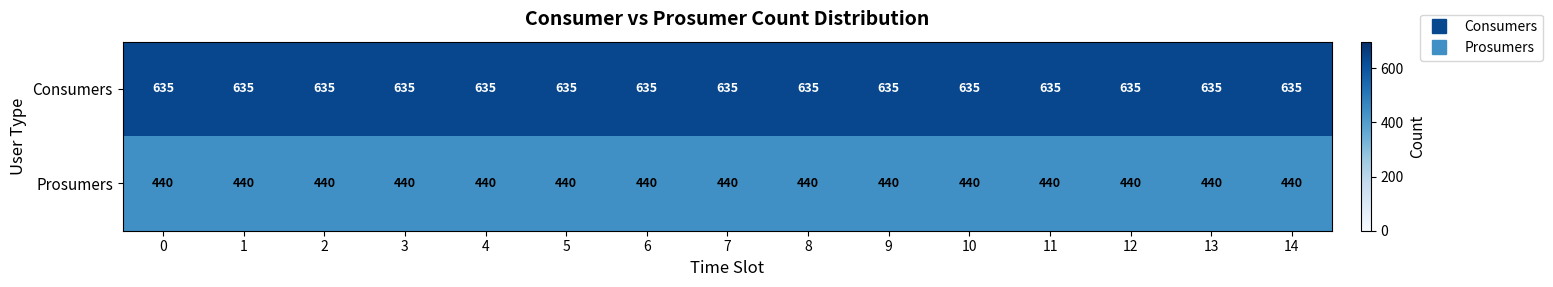

What is the spread (max minus min) of values at 4?

195